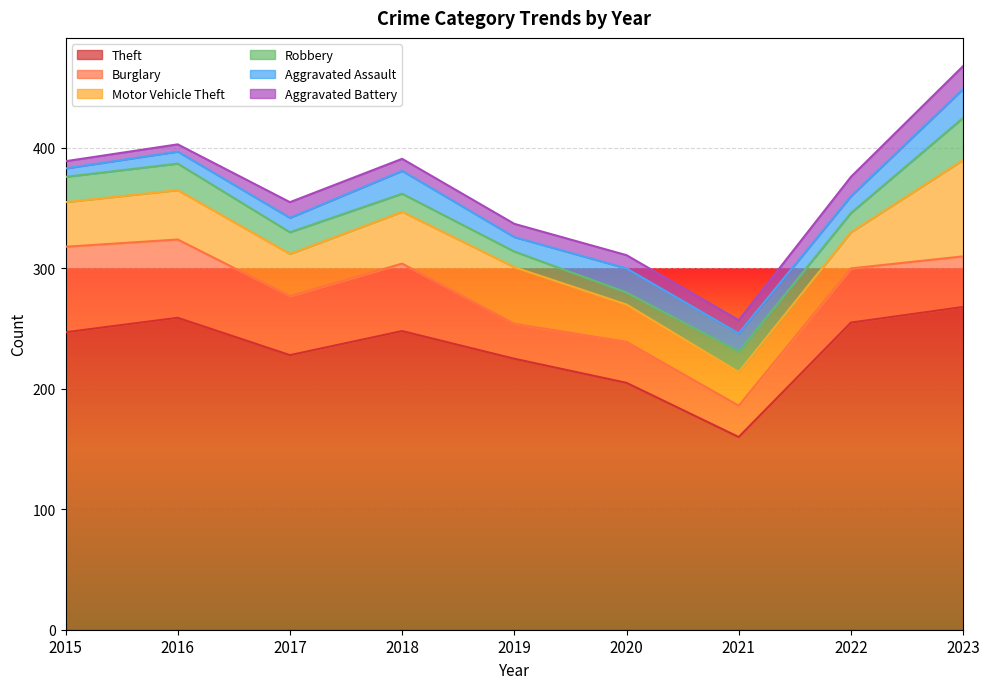

The Motor Vehicle Theft series shows 30 at 2022. True or false?

True